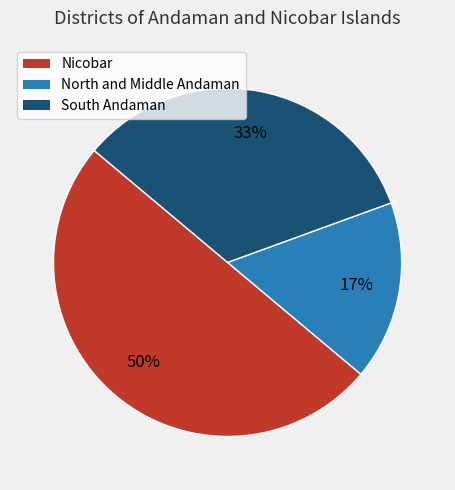

Does South Andaman account for over 50% of the chart?

No